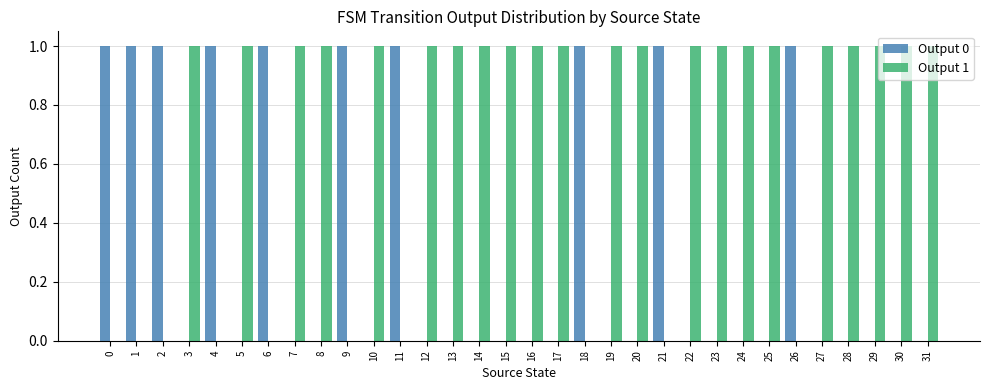

Is the value of Output 1 at 6 greater than the value of Output 0 at 18?

No